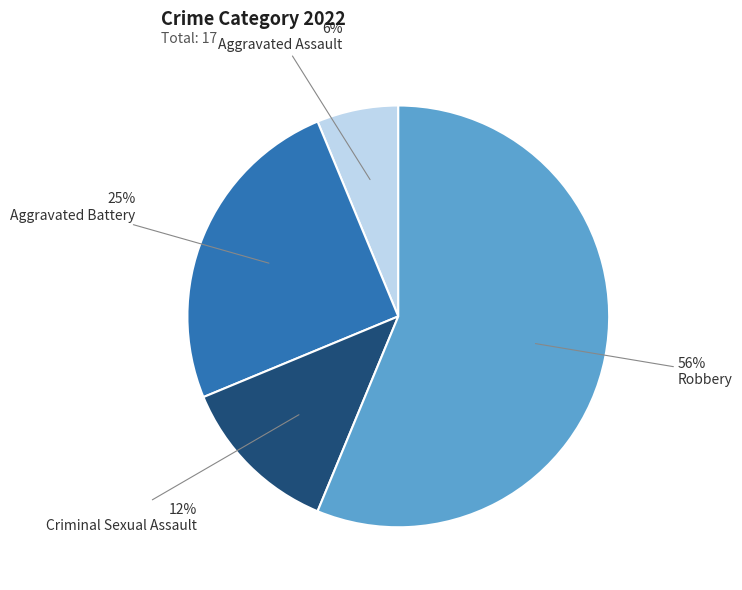

To the nearest percent, what is the average slice percentage?

25%